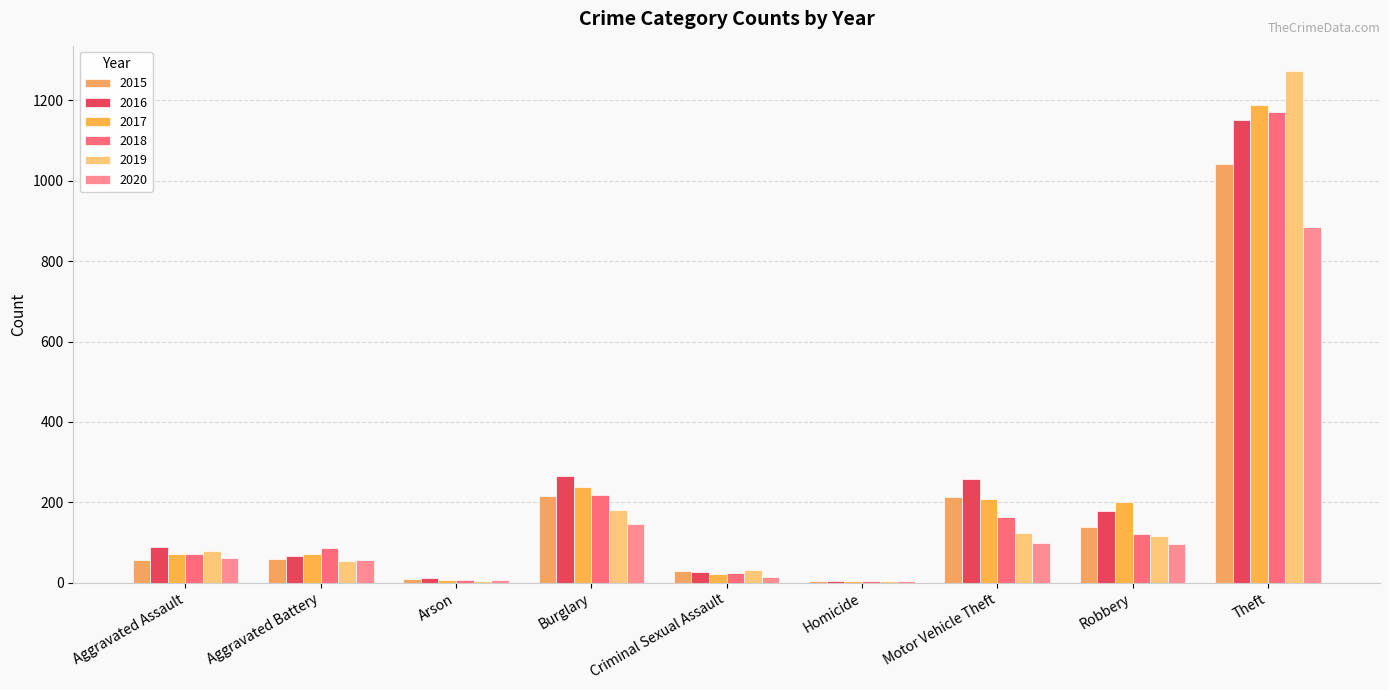

At how many categories does at least one series exceed 366?

1